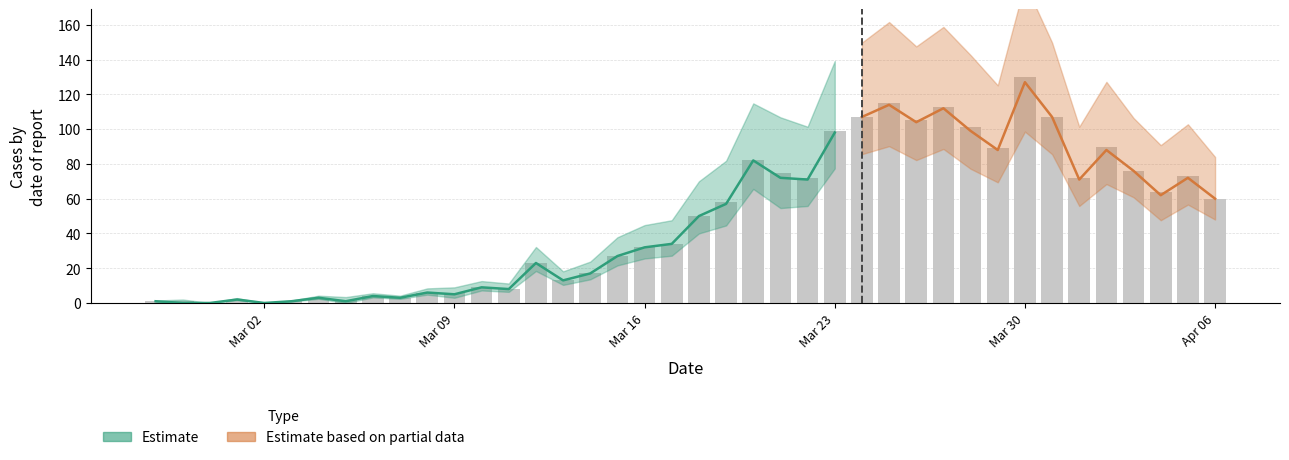

The chart shows a value of 179 at 2020-03-26. True or false?

False